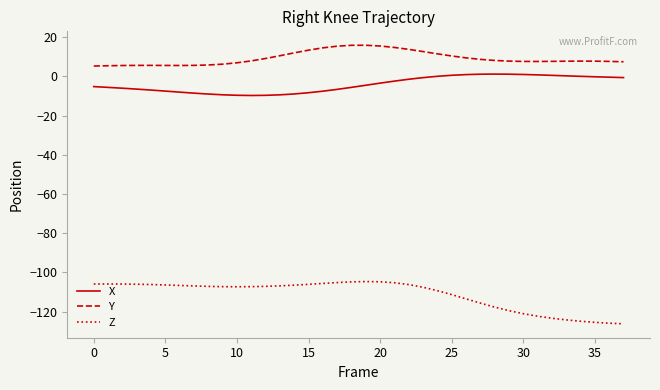

Which series has the largest total across all categories?

Y